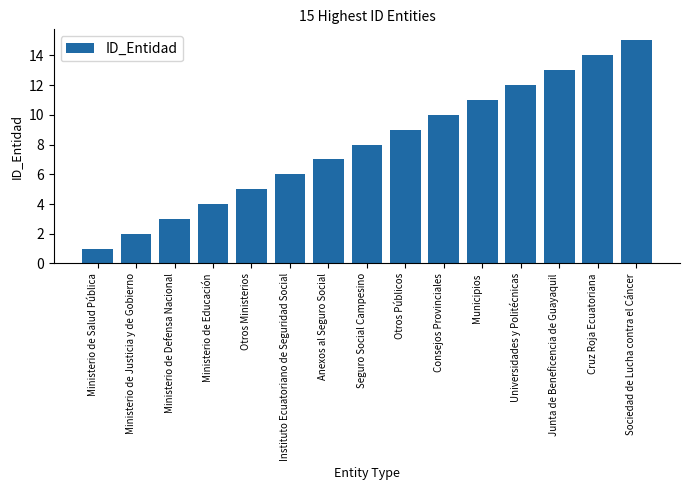

The value at Universidades y Politécnicas is 12. True or false?

True